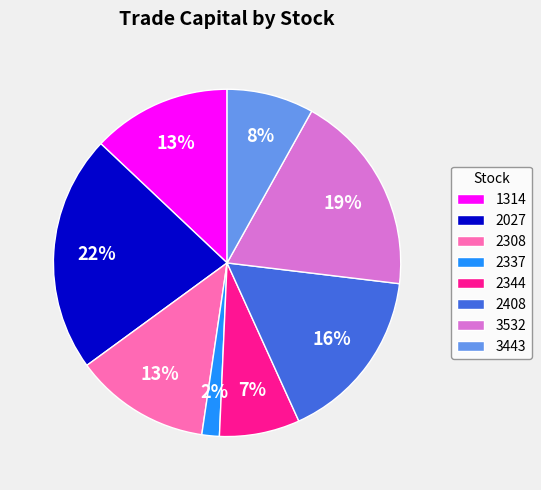

Is the sum of 1314 and 2337 greater than half?

No